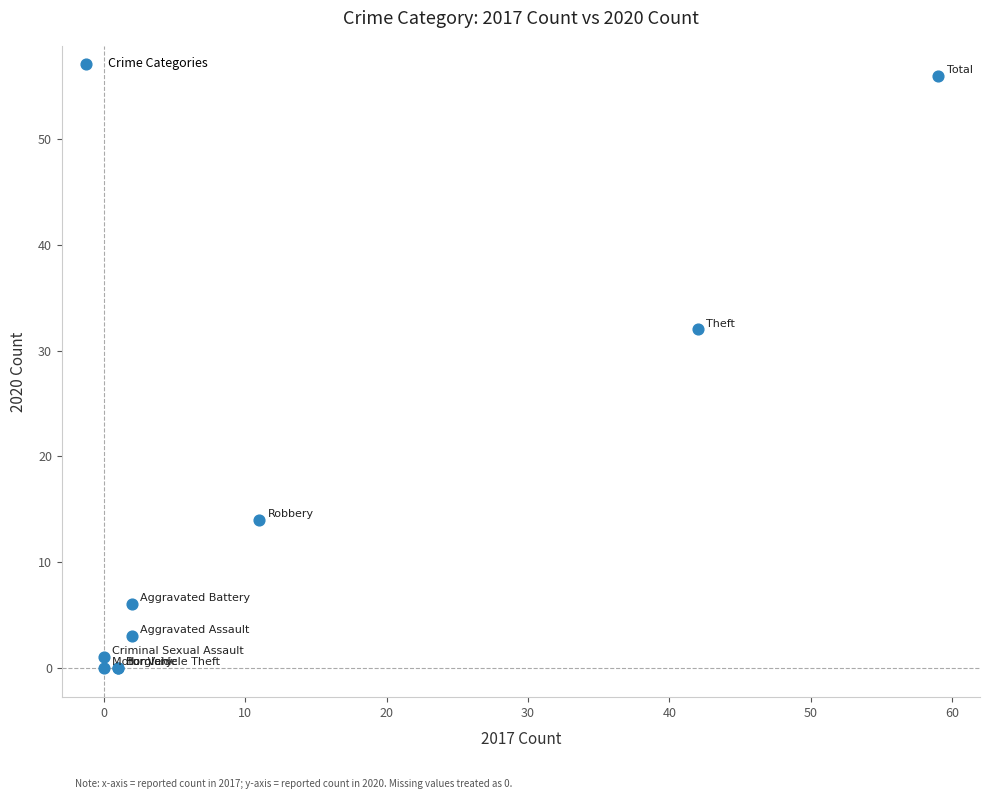

What Y value in the scatter plot is closest to 28?

32